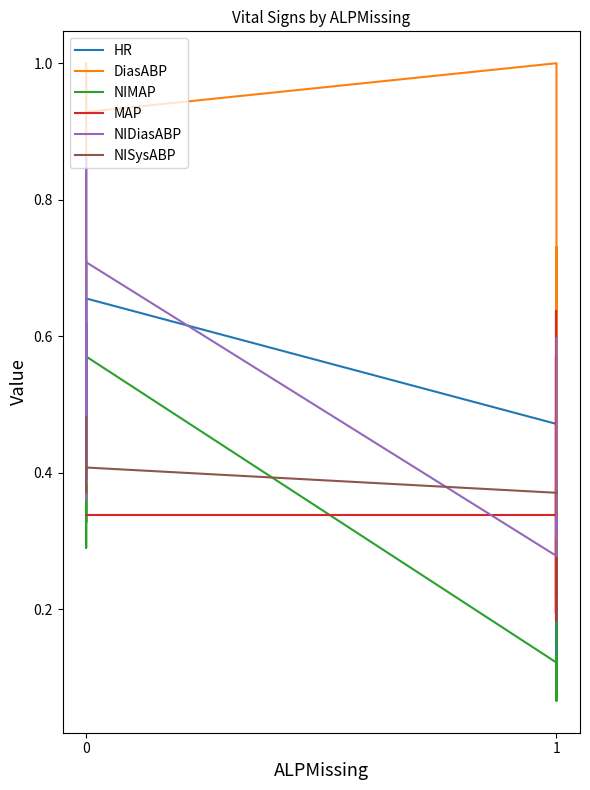

What is the maximum value shown in the chart?

1.0